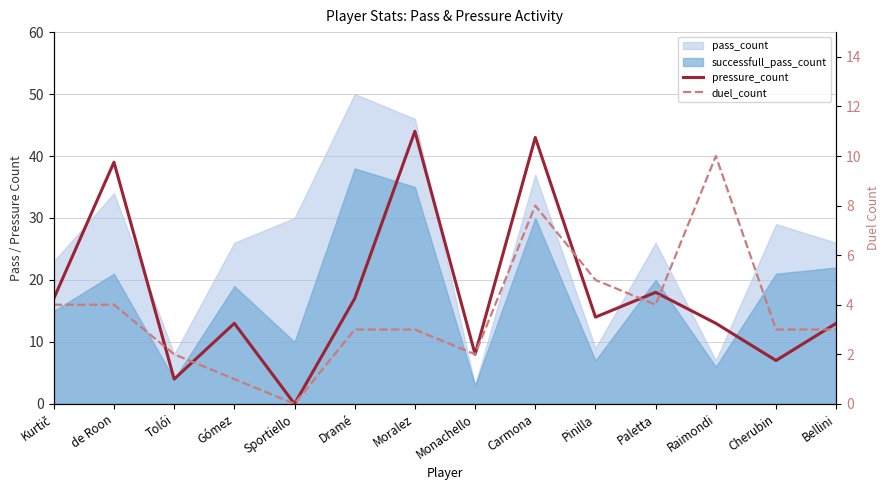

Is the value of duel_count at Pinilla greater than the value of pressure_count at Pinilla?

No